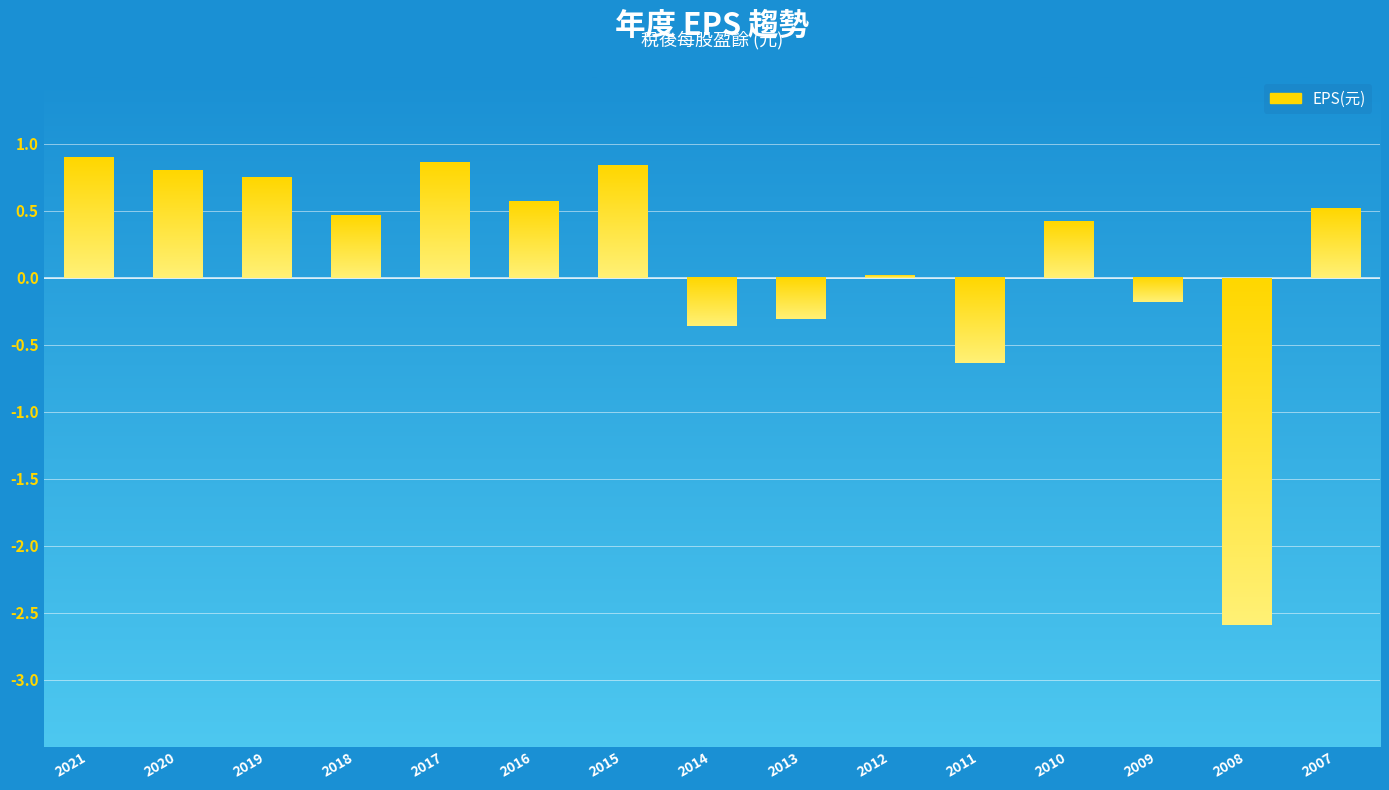

What is the change in value from 2016 to 2014?

-0.9